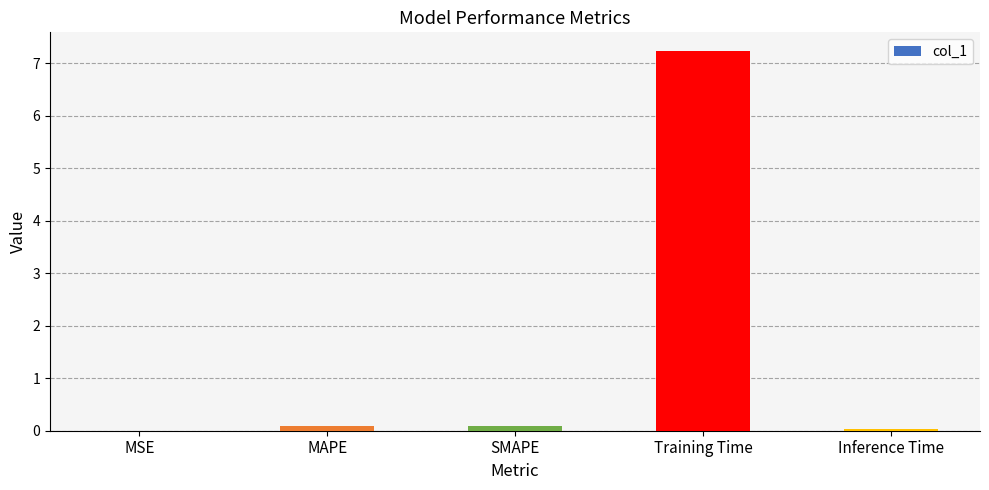

What is the maximum value shown in the chart?

7.2